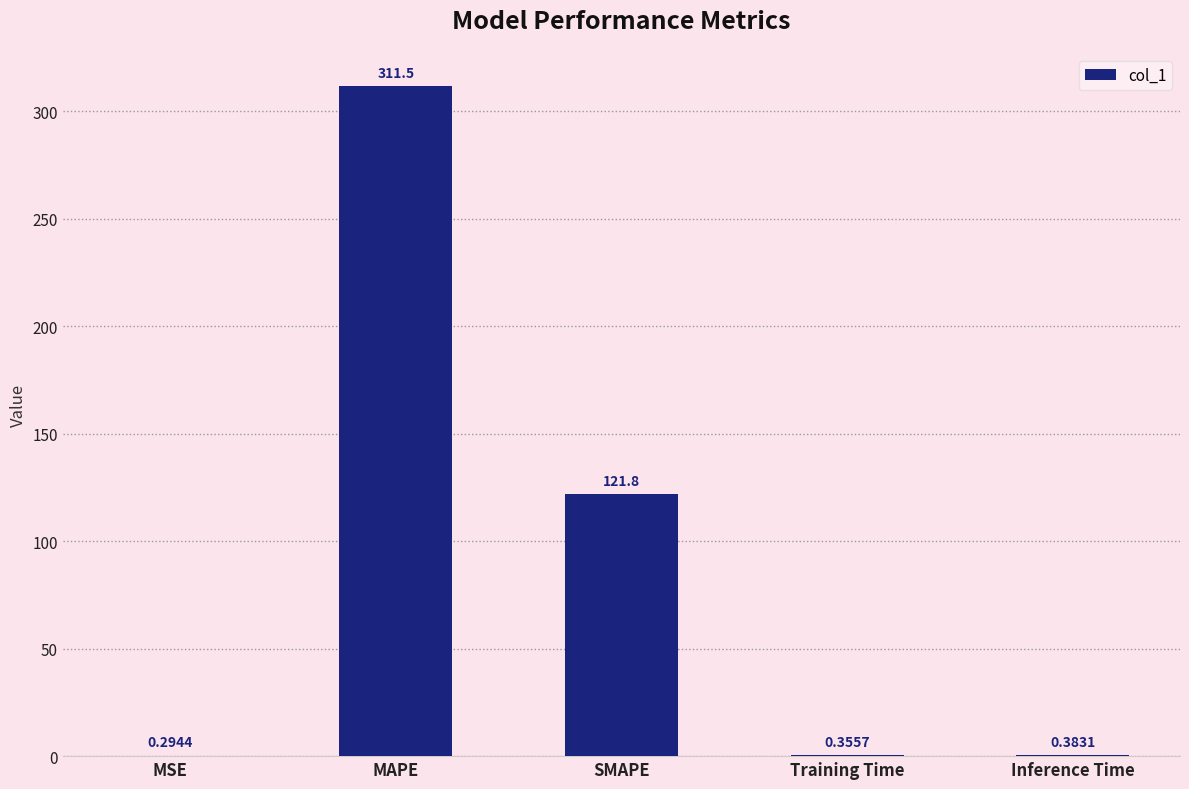

Is it true that the value at MAPE is 311.5?

True